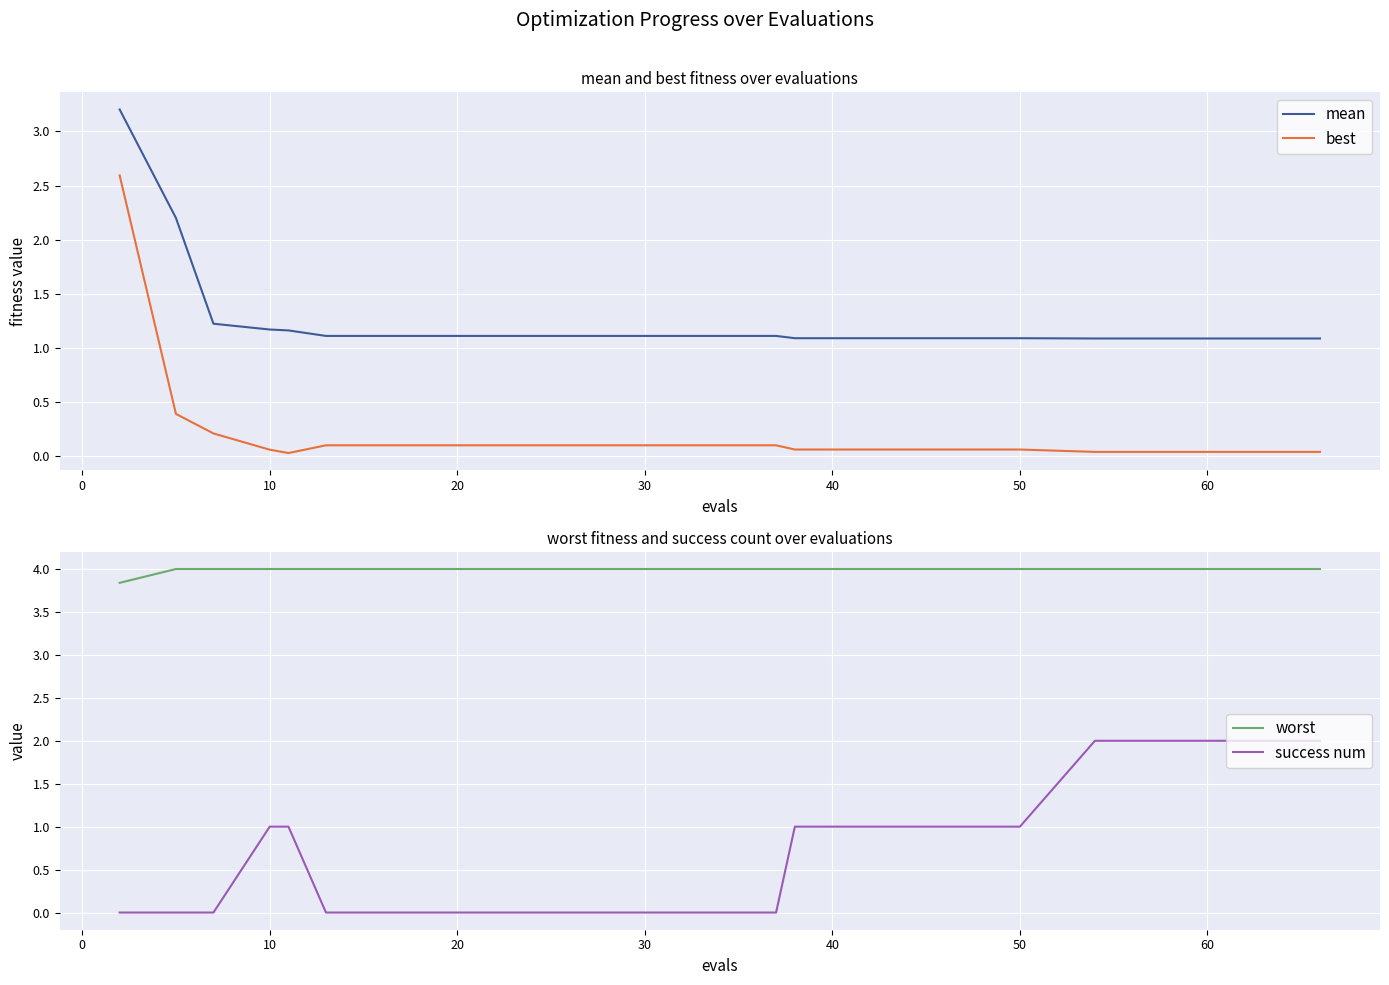

True or false: worst and success num cross at least once.

False